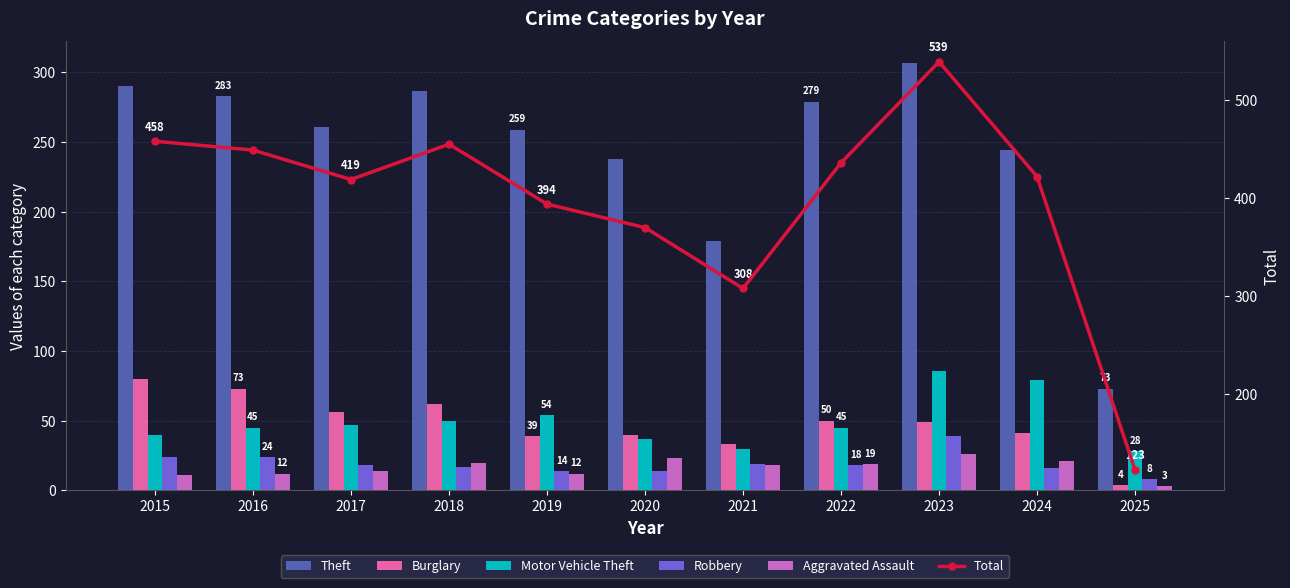

Is it true that Robbery equals 14 at 2020?

True